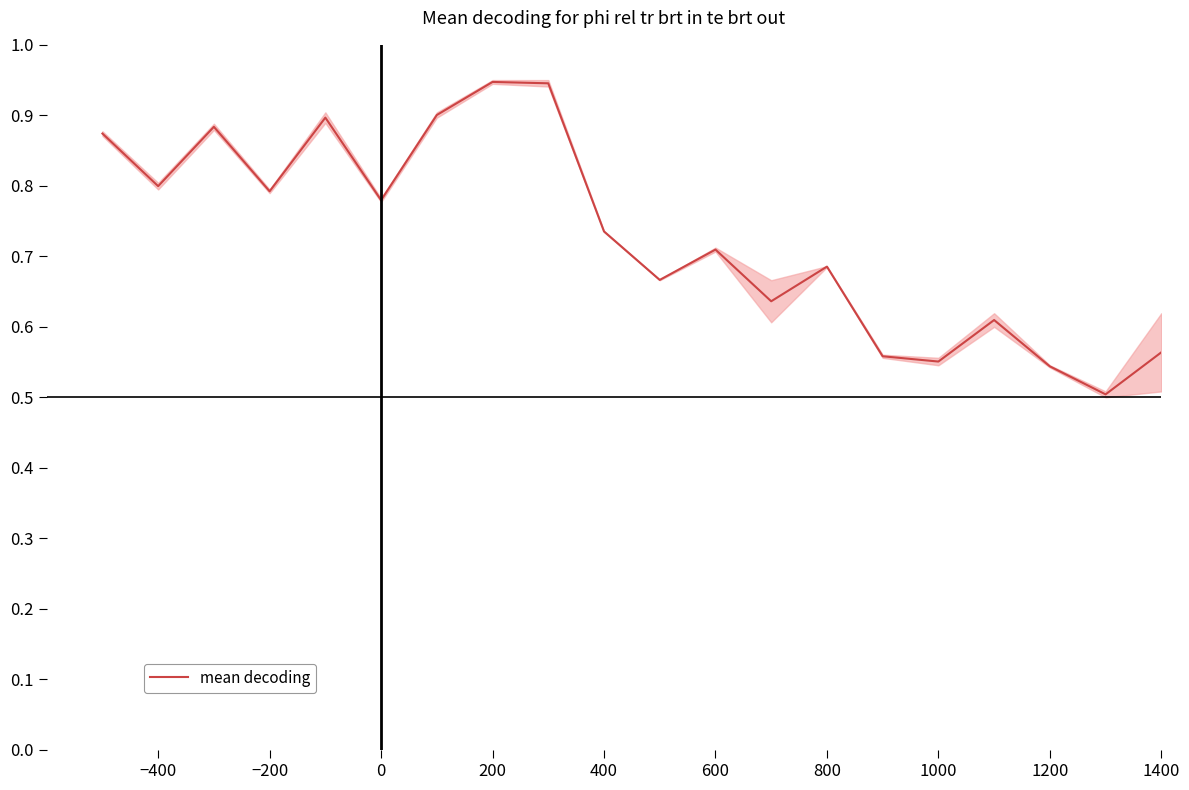

How many points are lower than both their immediate neighbors (excluding endpoints)?

7